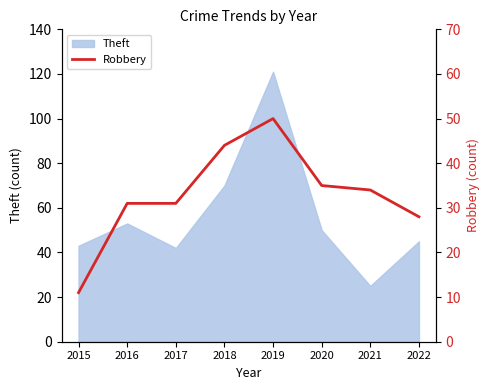

Which has a higher value, 2019 or 2015?

2019